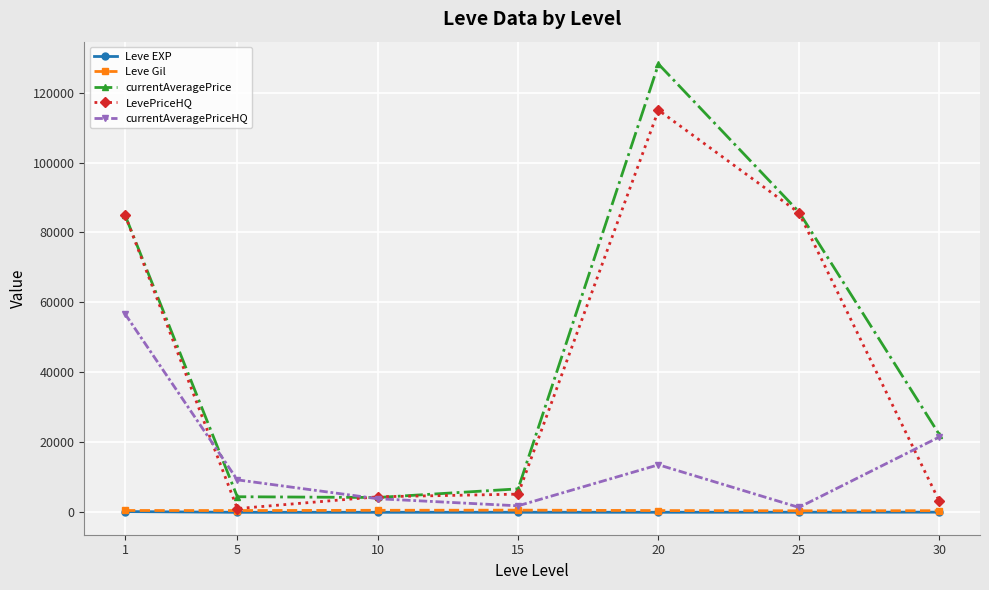

Which series has the widest spread of values?

currentAveragePrice